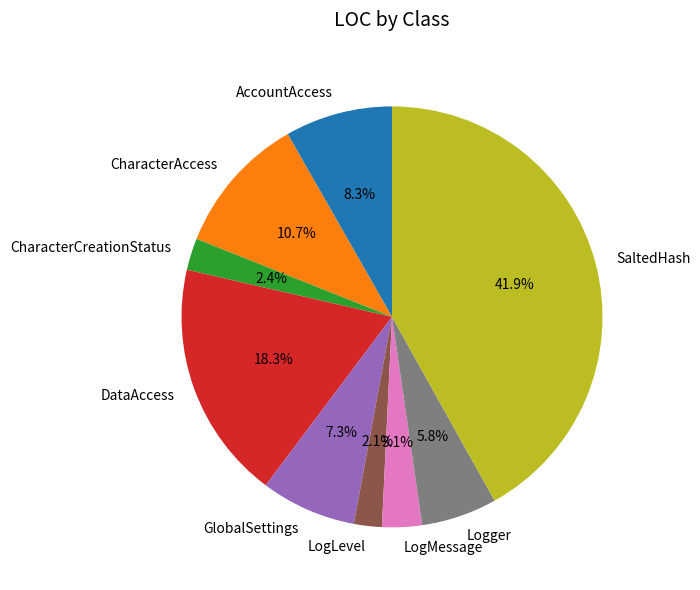

What is the ratio of the value at Logger to the value at CharacterCreationStatus?

2.4